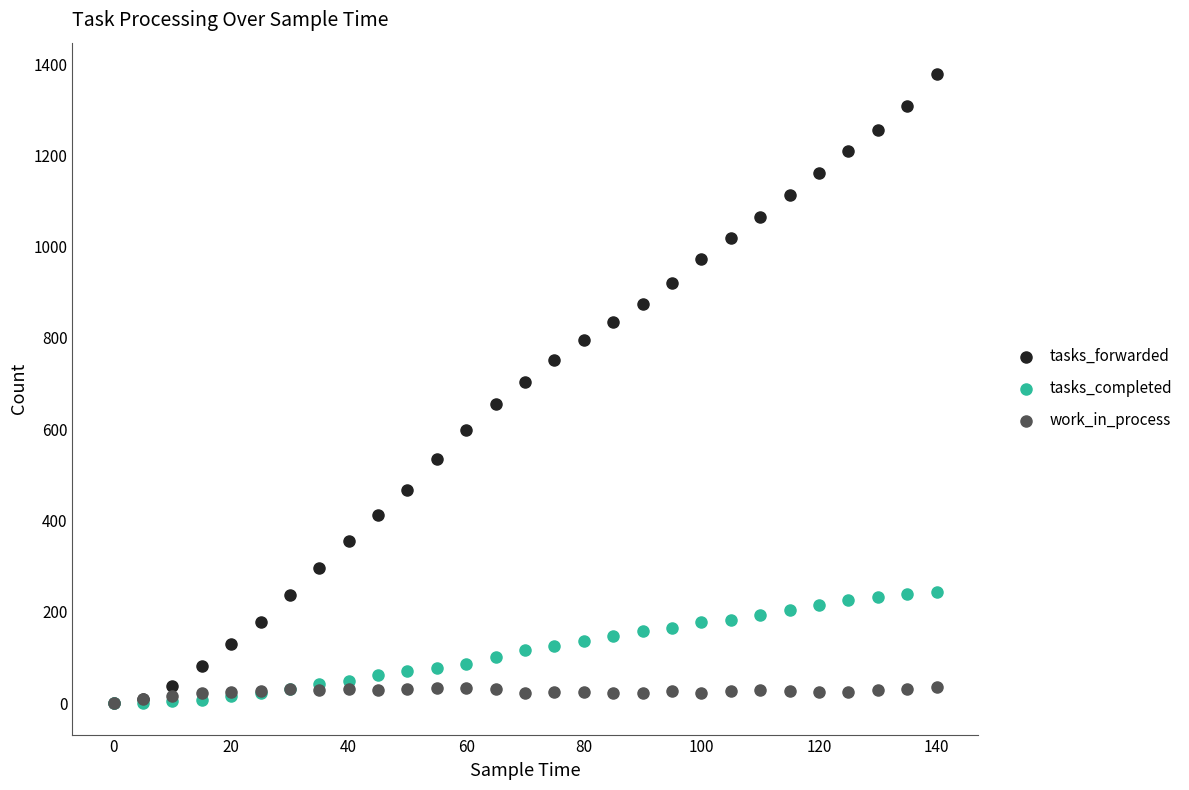

Which series has the widest spread of Y values?

tasks_forwarded